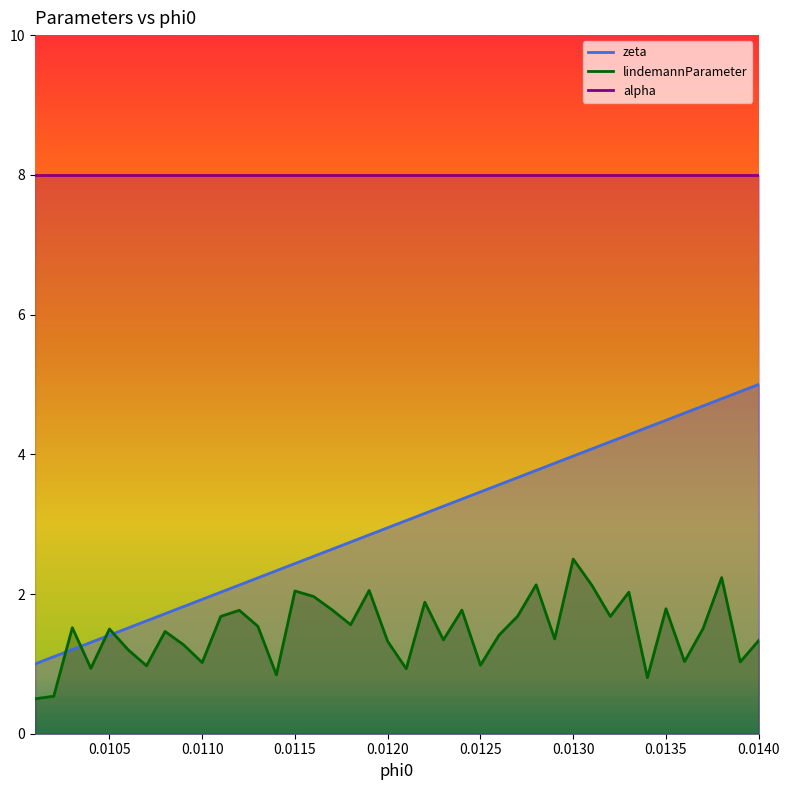

Is it true that zeta equals 2.6 at 0.0117?

True